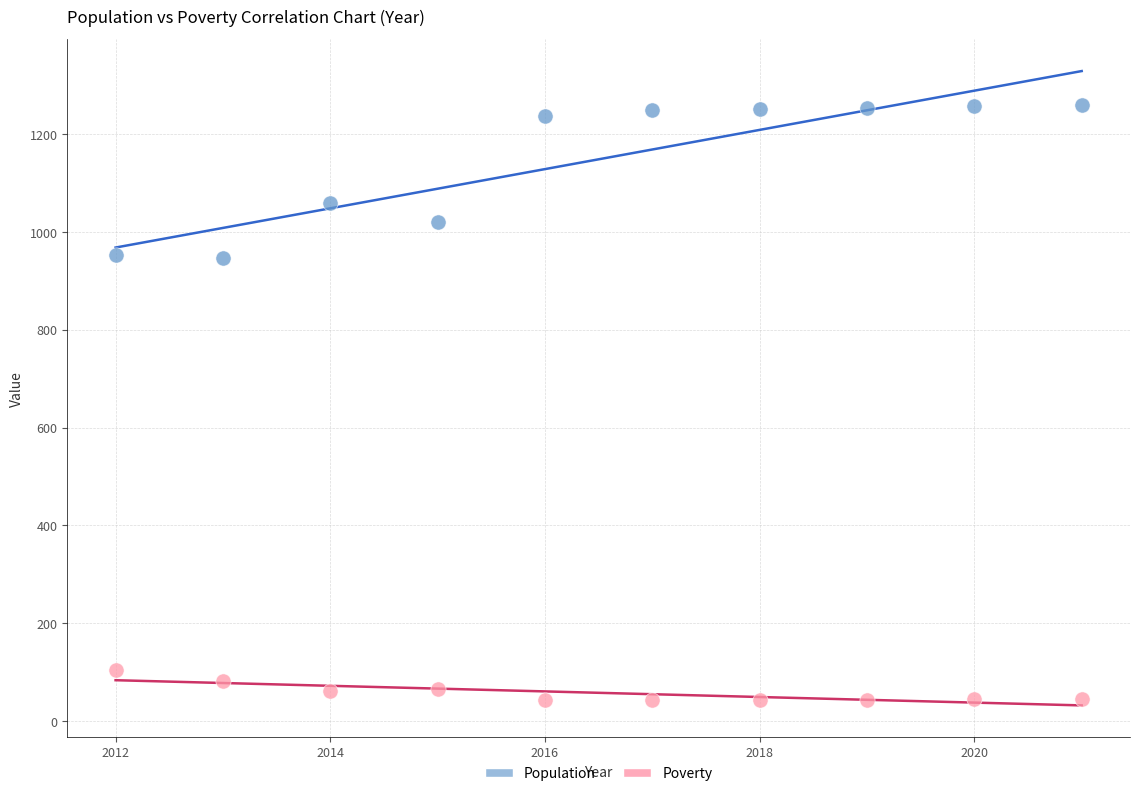

Which series has the widest spread of Y values?

Population